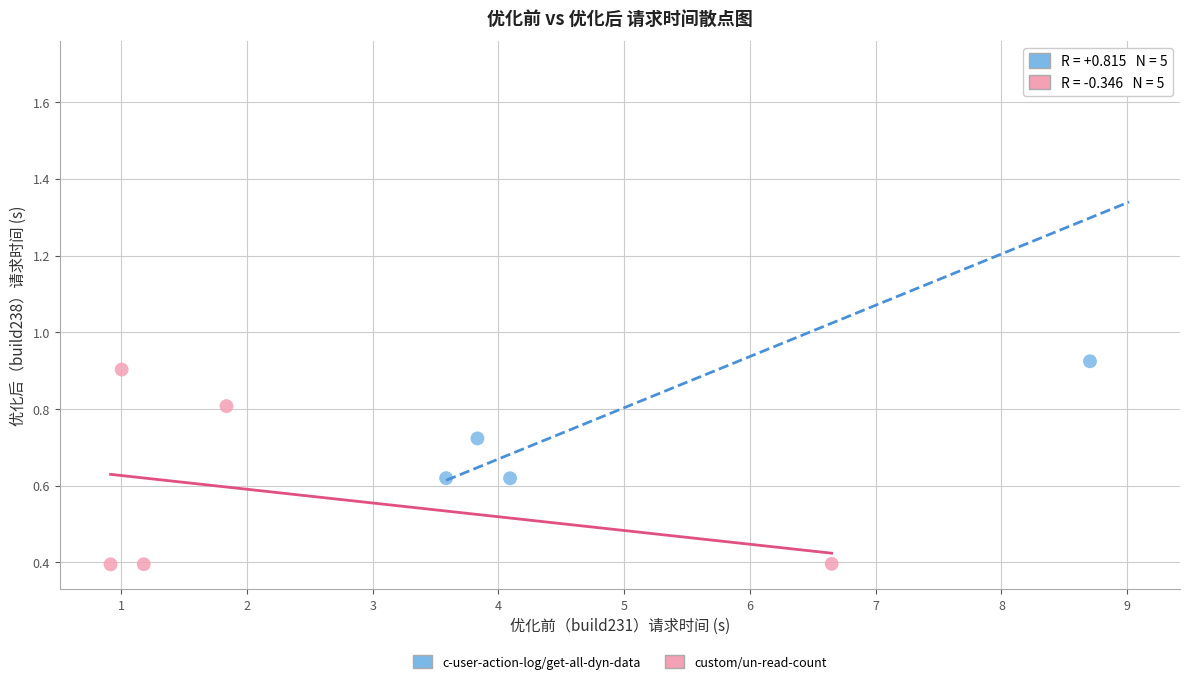

What are all the series names shown in the legend?

c-user-action-log/get-all-dyn-data, custom/un-read-count